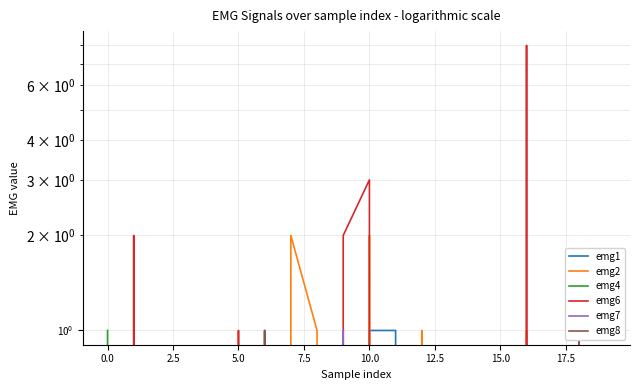

What is the sum of all emg2 values?

-22